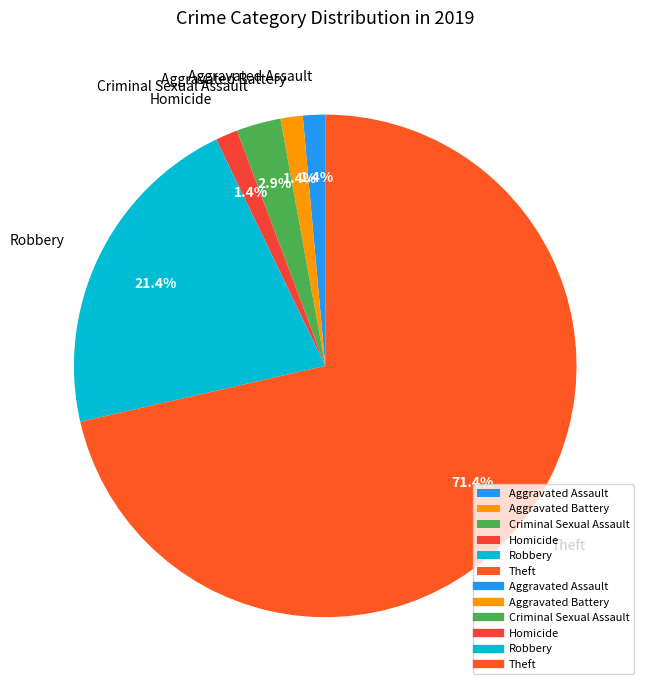

Do Theft and Homicide together represent more than half of the pie?

Yes